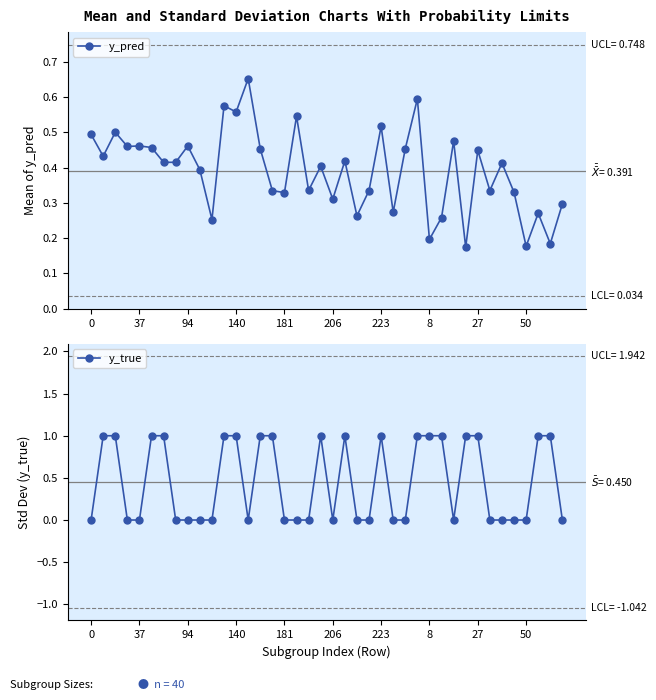

True or false: y_true has a value of 1.7 at 223.

False